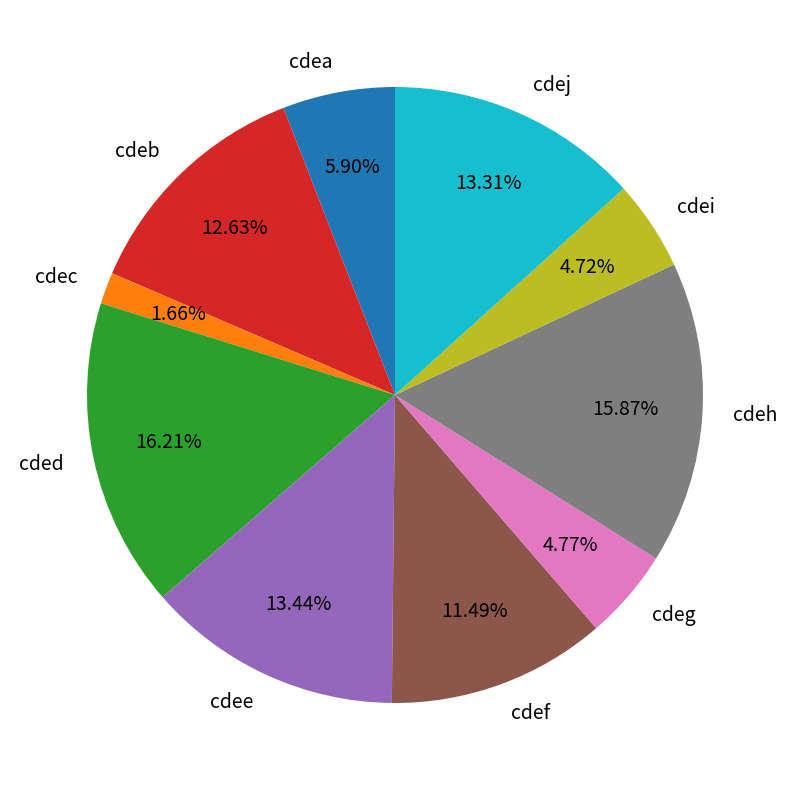

To the nearest percent, what is the difference between the cdeg and cdee slice percentages?

9%